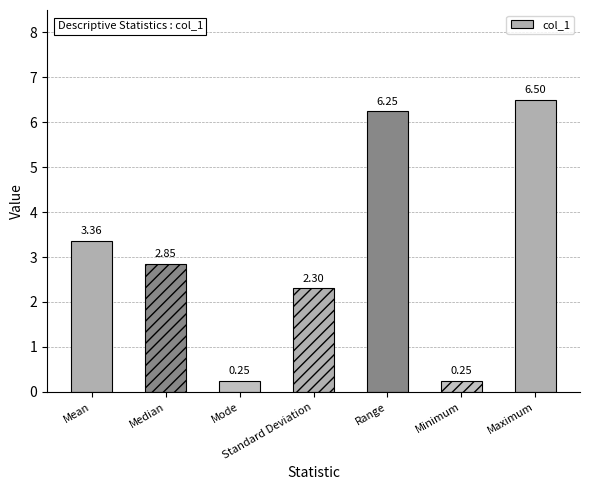

How many values exceed 2?

5